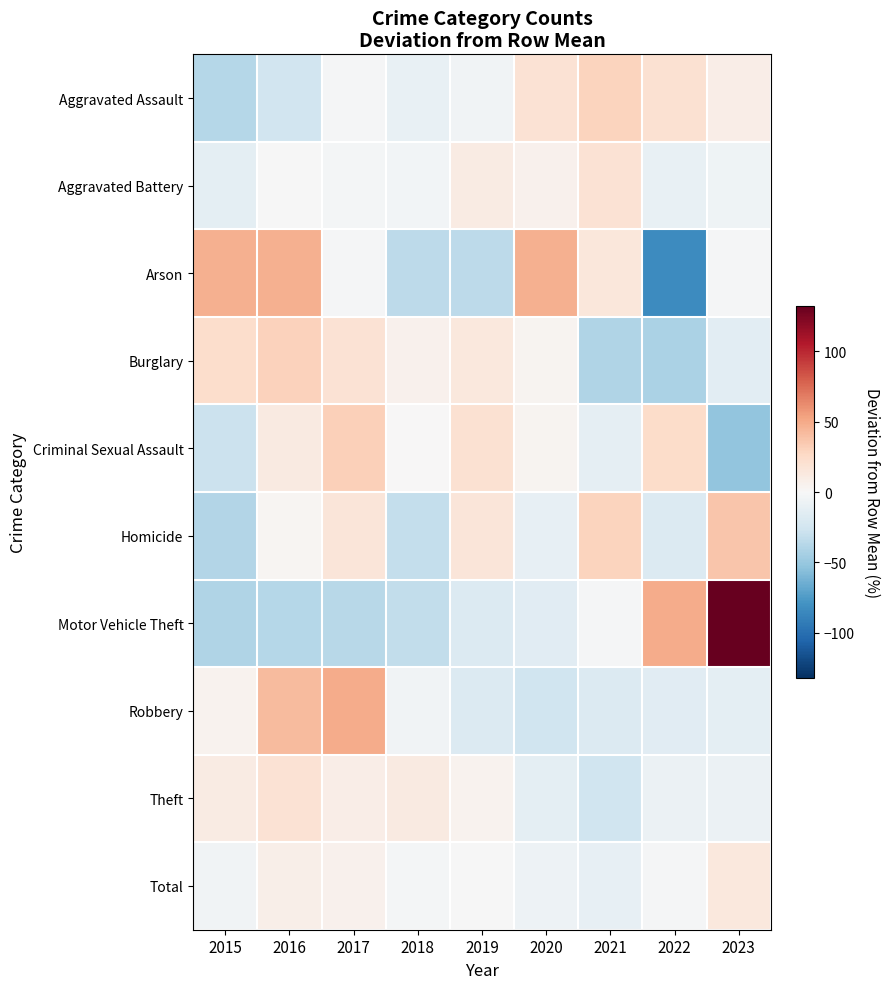

Which series has the widest spread of values?

Motor Vehicle Theft